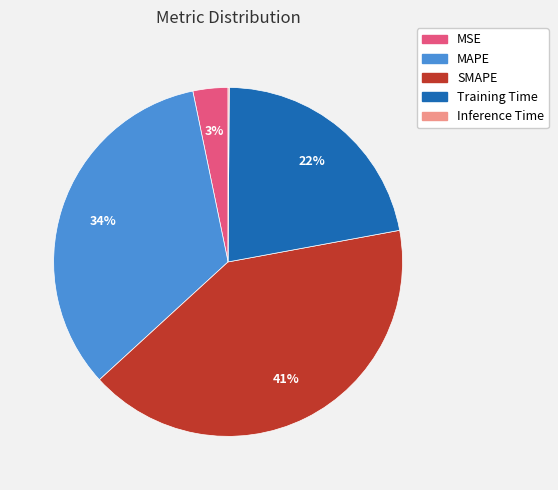

Does MAPE account for over 50% of the chart?

No